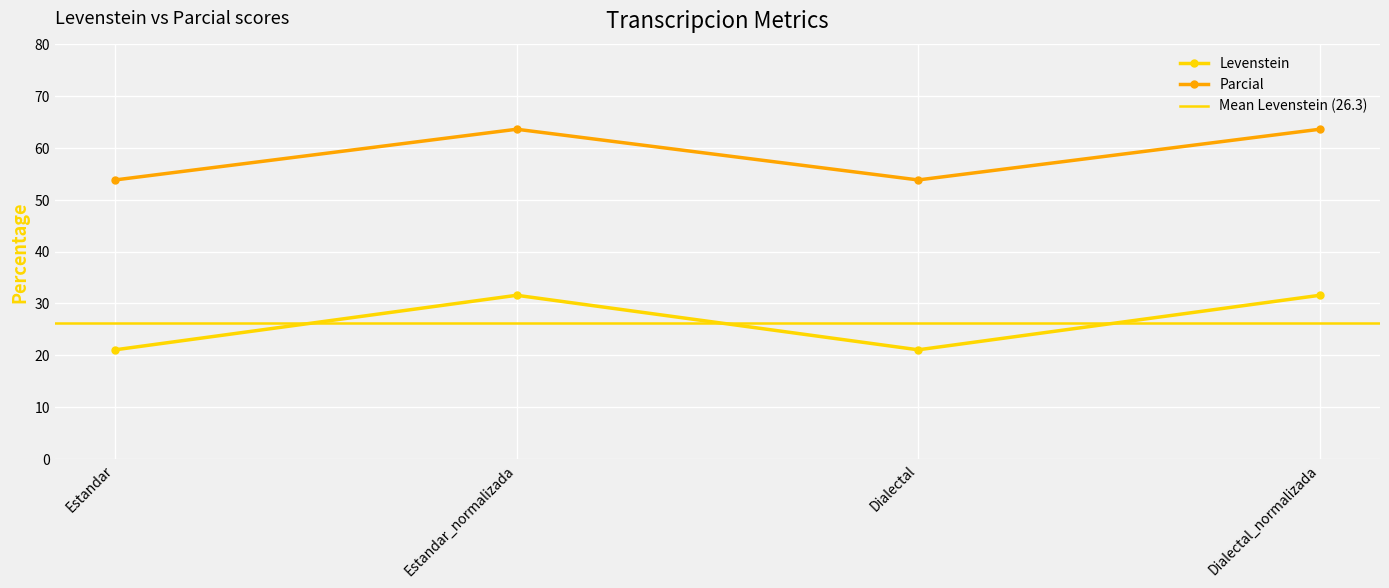

What is the difference between the second highest and minimum values in the Levenstein series?

10.5